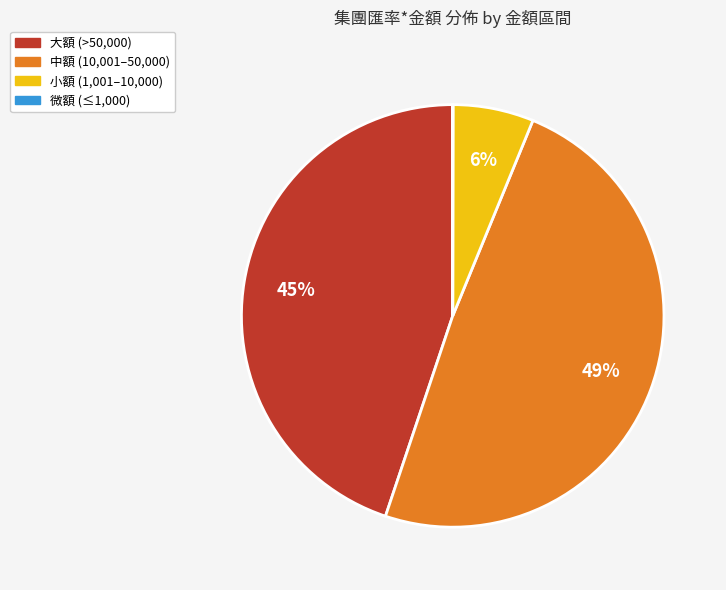

Is there a majority slice in this chart?

No